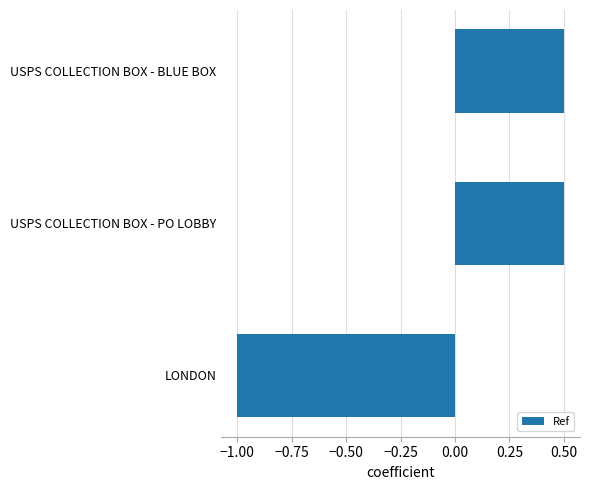

Which has a higher value, LONDON or USPS COLLECTION BOX - BLUE BOX?

USPS COLLECTION BOX - BLUE BOX